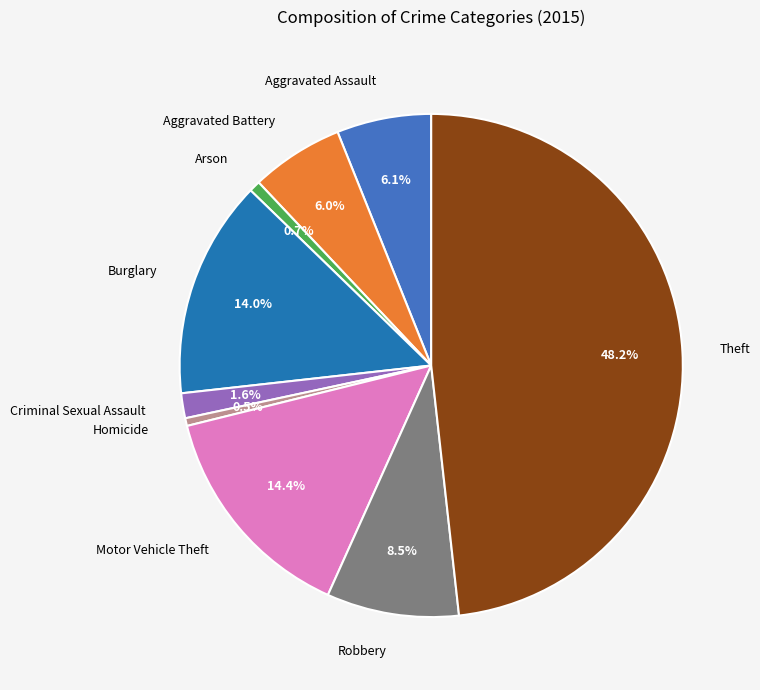

To the nearest percent, what is the combined percentage of Robbery and Aggravated Assault?

15%